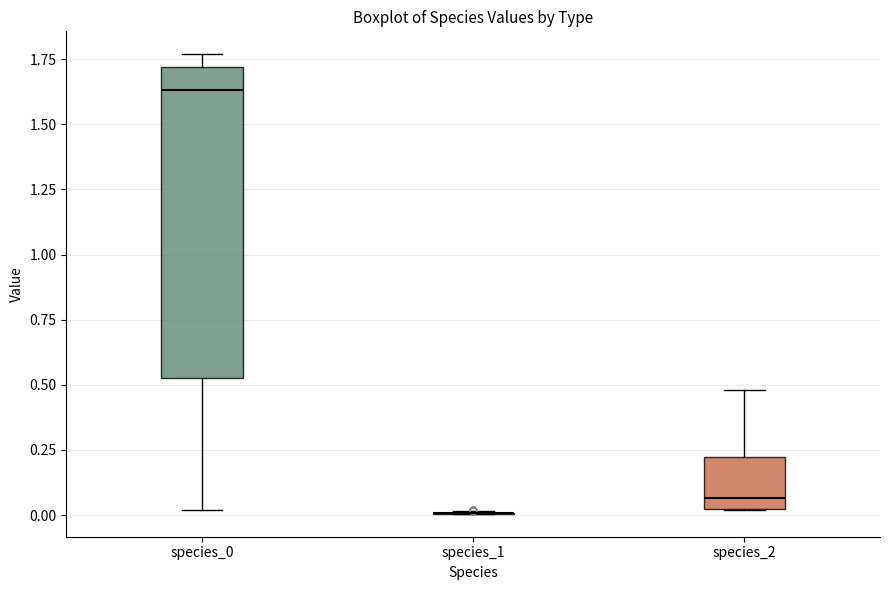

Reading left to right, read every box against the y-axis: the position of its median line, the range the box covers, and the ends of its whiskers. The values are not printed on the chart, so give them approximately, as read against the axis.

species_0: median 1.65, box 0.50 to 1.70, whiskers 0.00 to 1.75
species_1: box collapsed to a line at 0.00, whiskers 0.00 to 0.00
species_2: median 0.05, box 0.00 to 0.20, whiskers 0.00 to 0.50